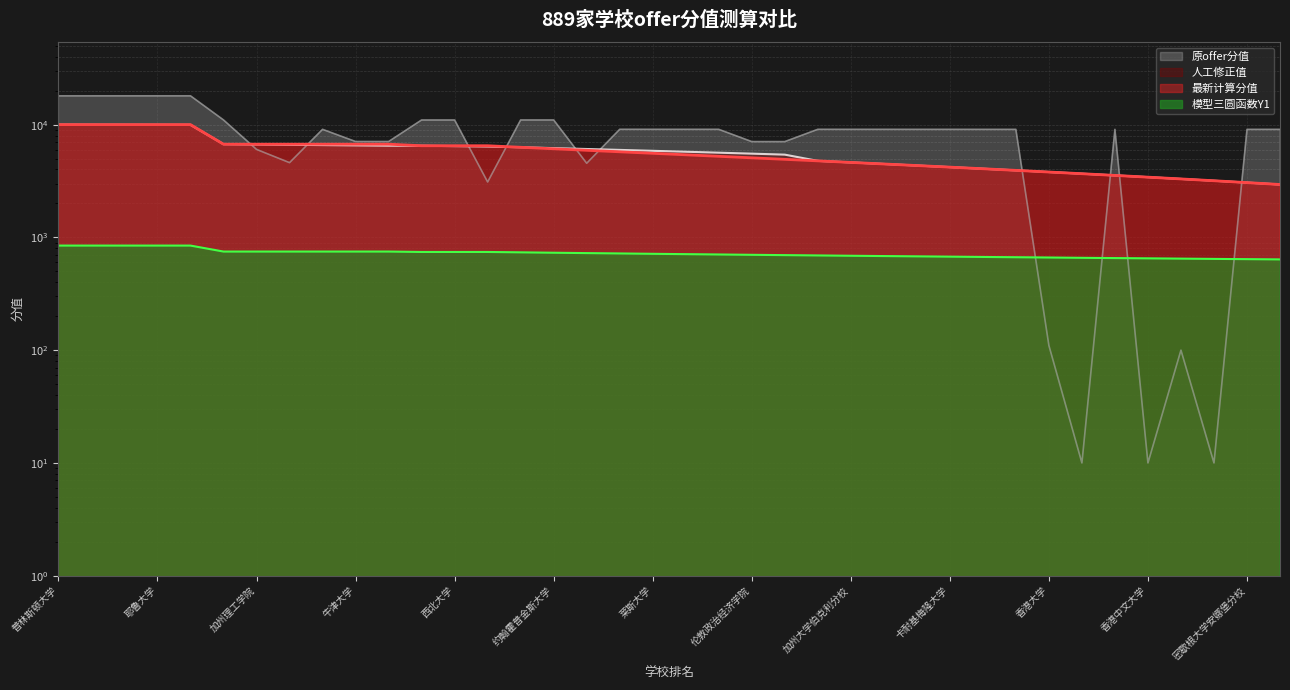

How many values in the Y1_model series exceed 715?

19